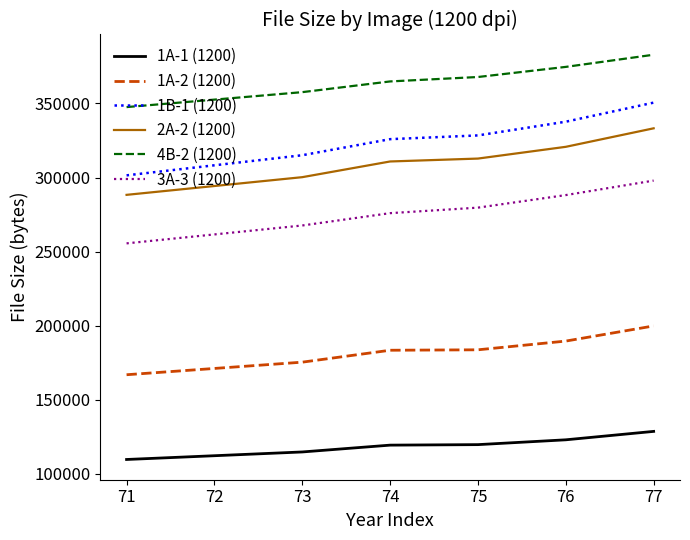

True or false: 1B-1 (1200) and 3A-3 (1200) cross at least once.

False